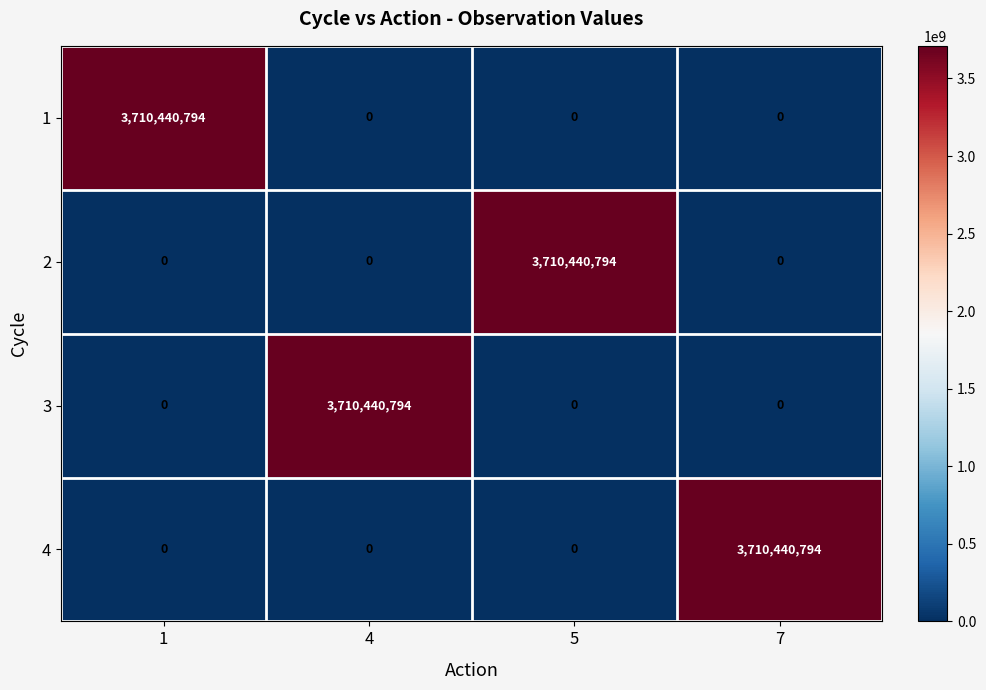

Count the number of data series in this chart.

4